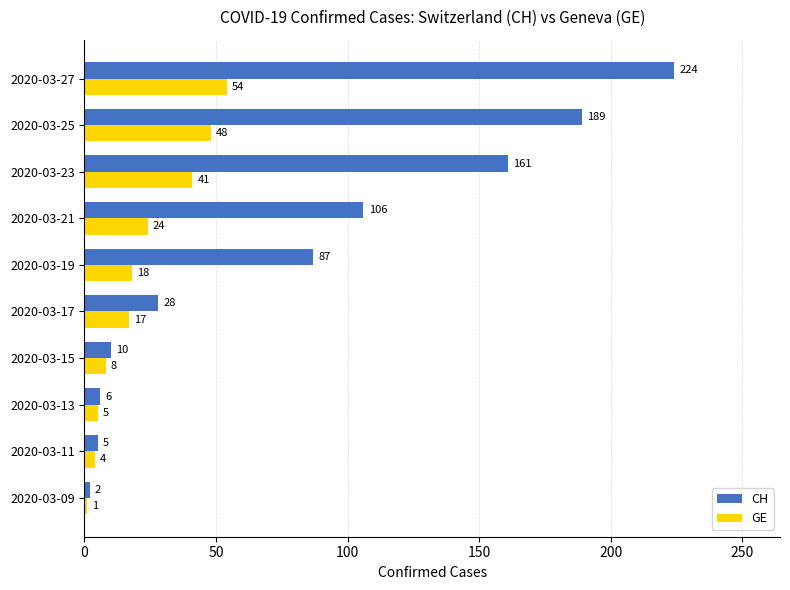

What is the difference between the maximum and minimum values in the CH series?

222